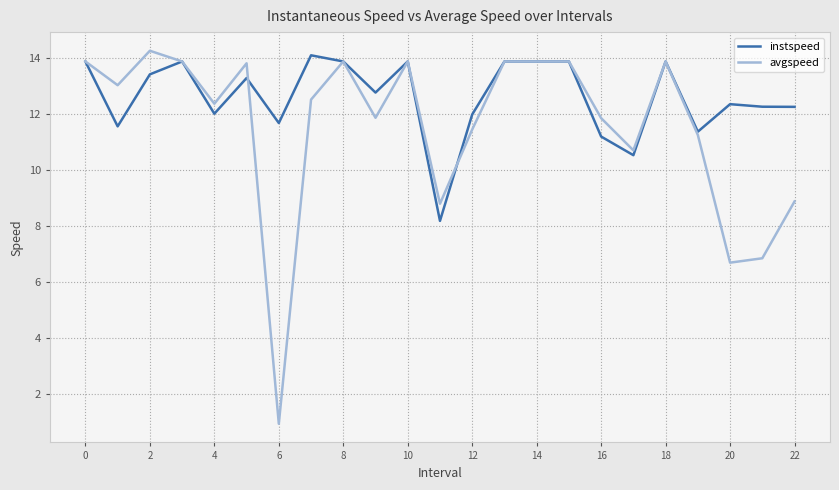

What is the maximum value for instspeed?

14.1